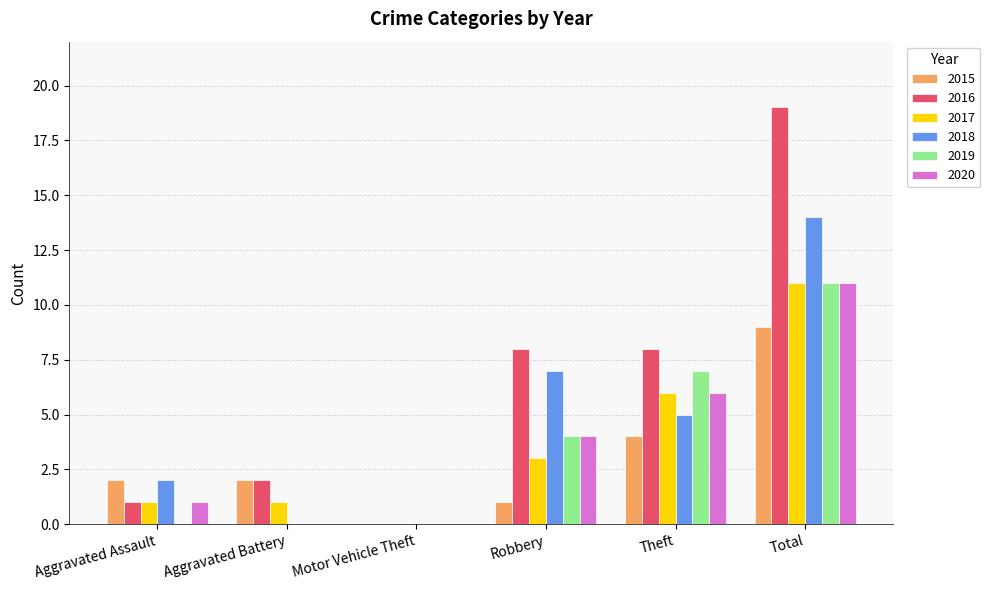

At which category is the sum across all series the highest?

Total